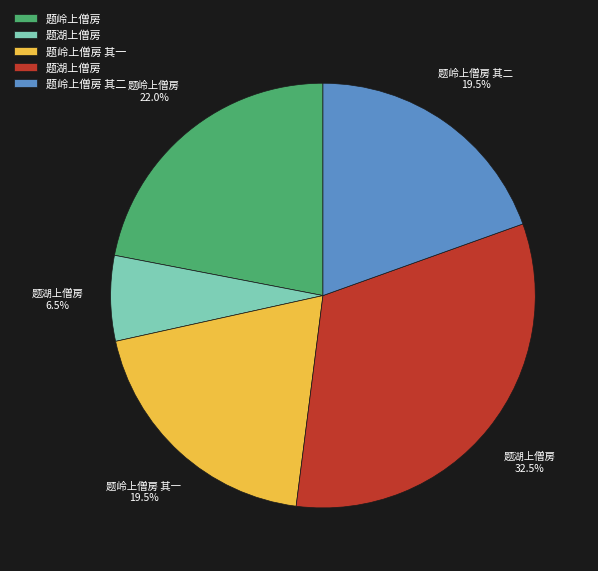

Is there a majority slice in this chart?

No